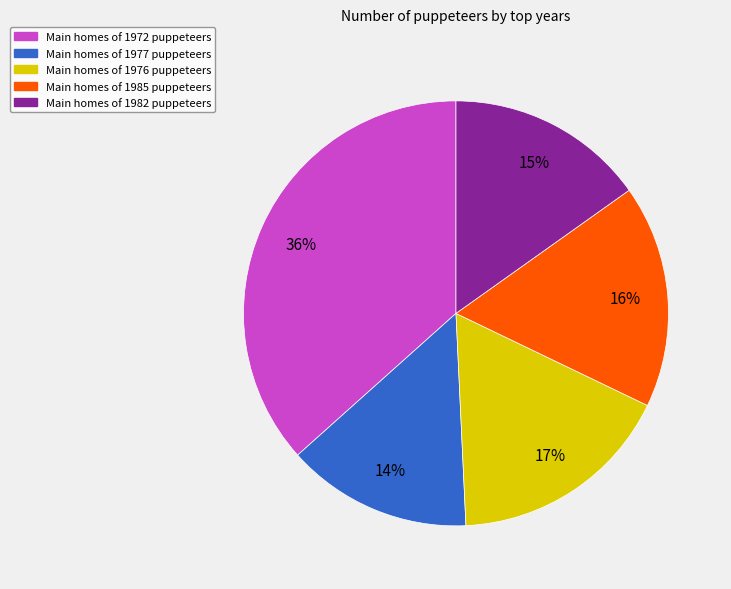

To the nearest percent, what portion does 1982 represent?

15%